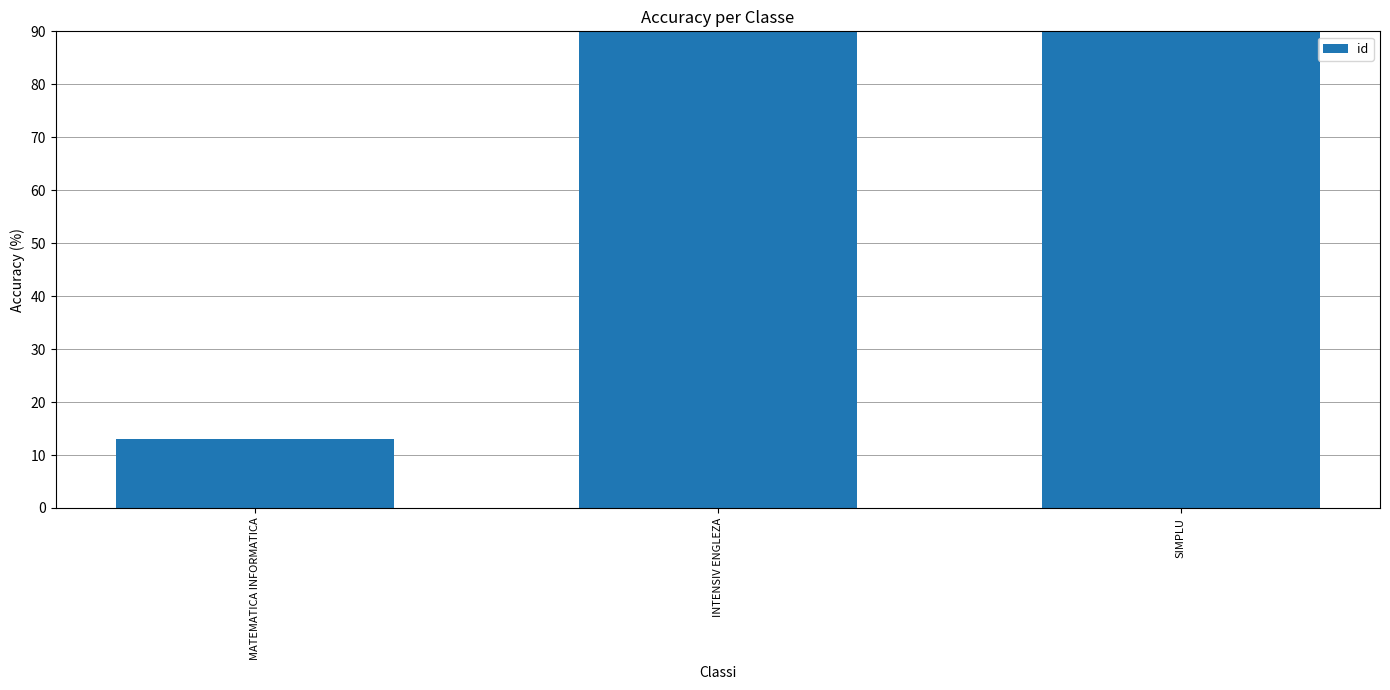

What is the greatest value displayed?

112